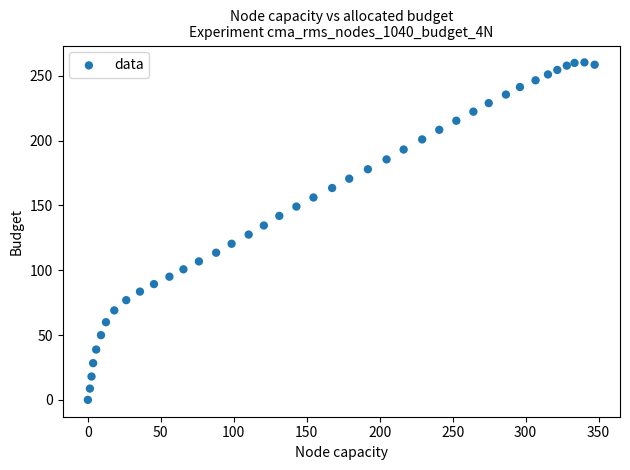

What is the range of Y values (max minus min)?

260.3